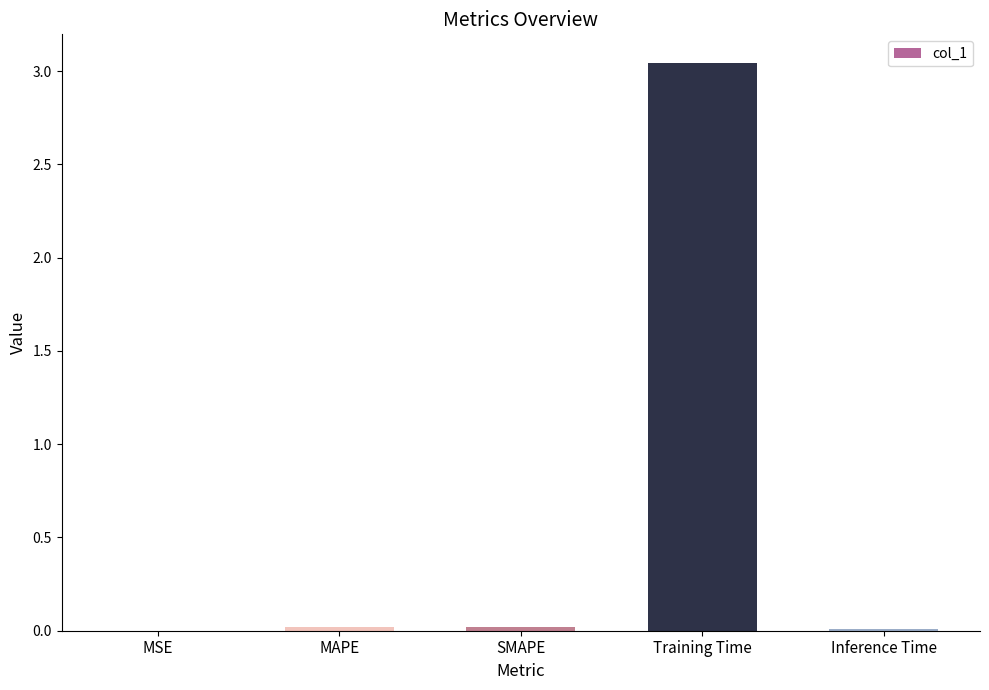

True or false: the data shows 0.0 at Inference Time.

True